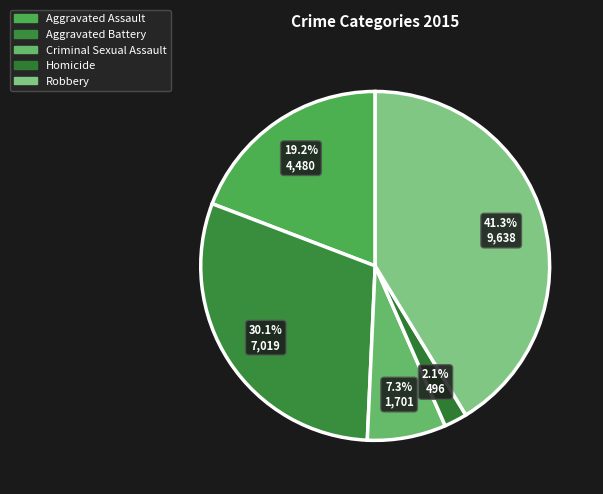

To the nearest percent, what portion does Aggravated Assault represent?

19%